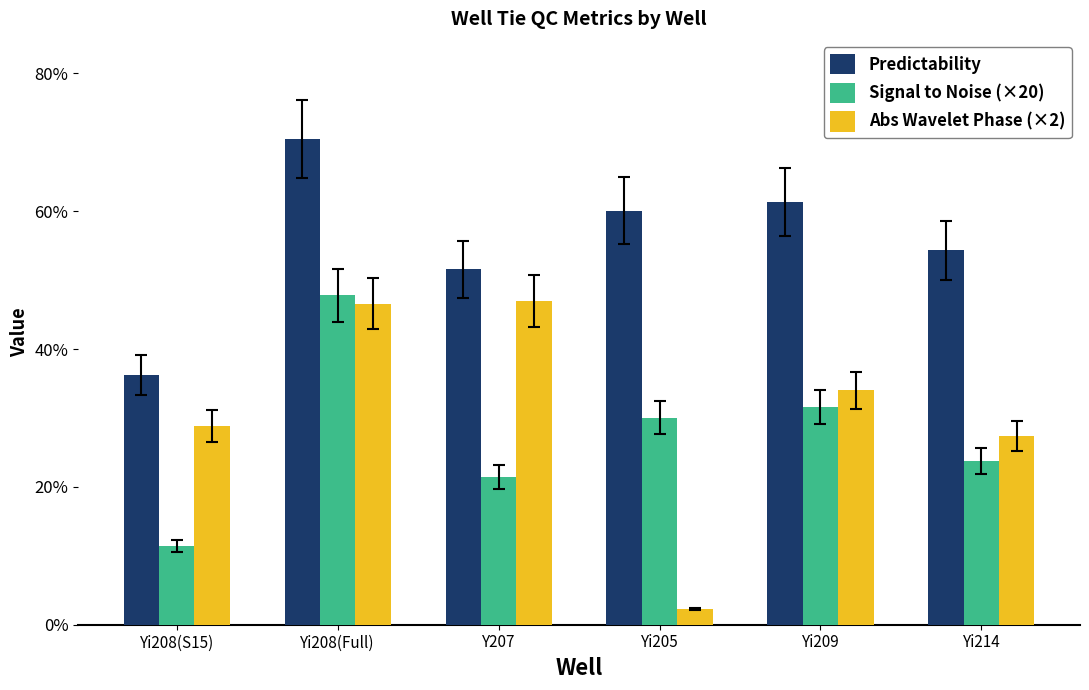

Which series has the widest spread of values?

Abs Wavelet Phase (×2)